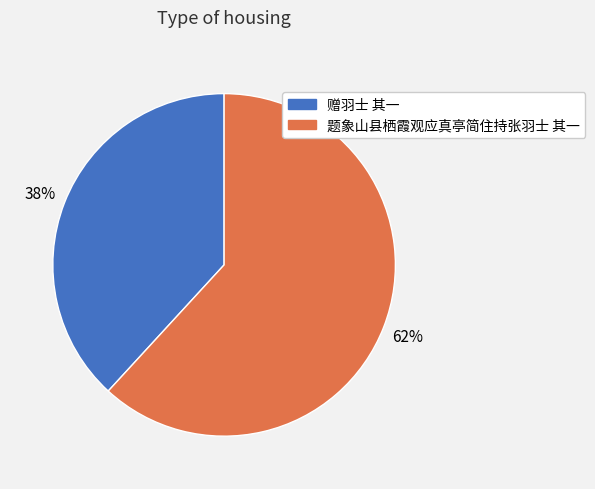

Is 赠羽士 其一 the majority of the pie?

No